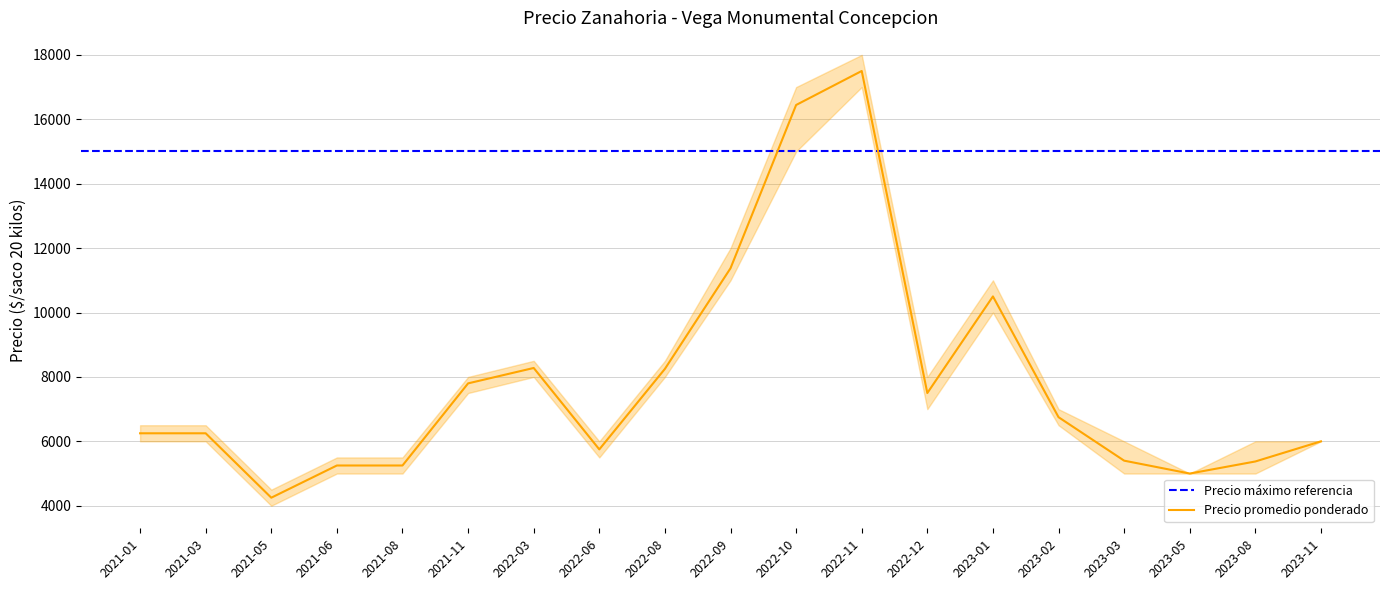

Where does the Precio promedio ponderado series first go above 6250?

2021-11